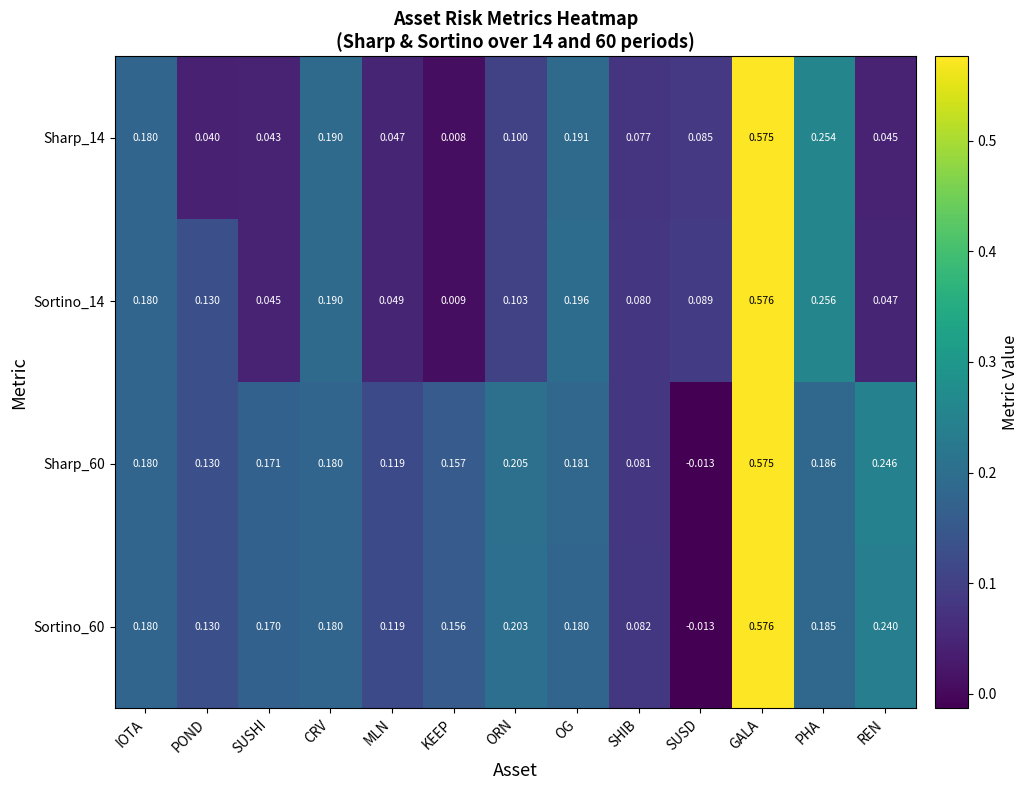

At which category does the chart reach its minimum across all series?

SUSD